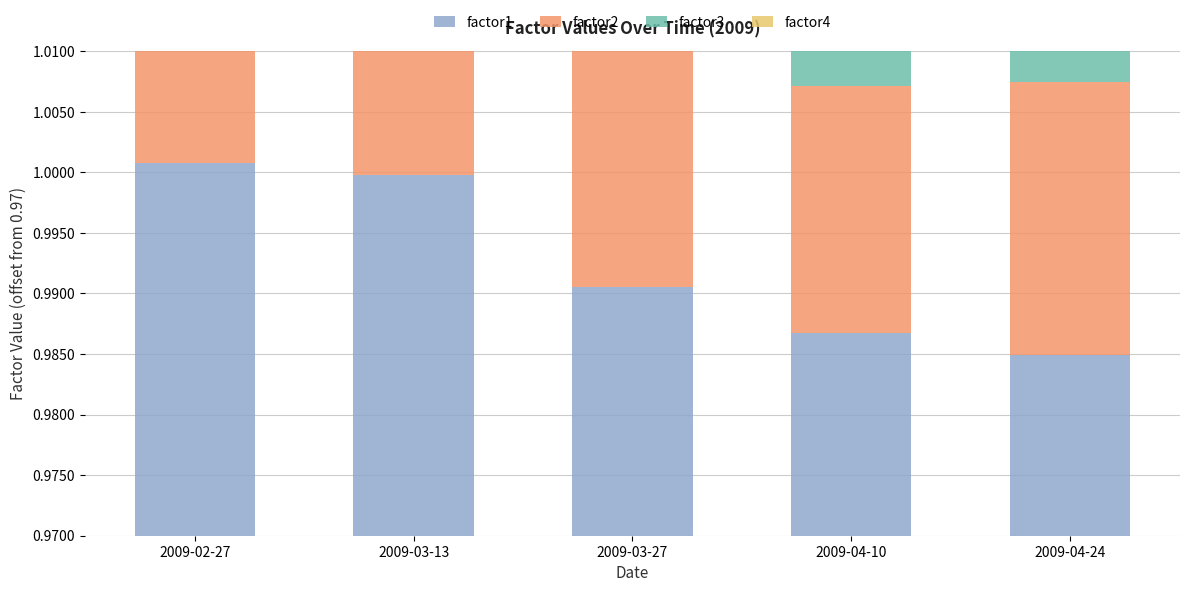

At which label is factor1 closest to 0?

2009-04-24